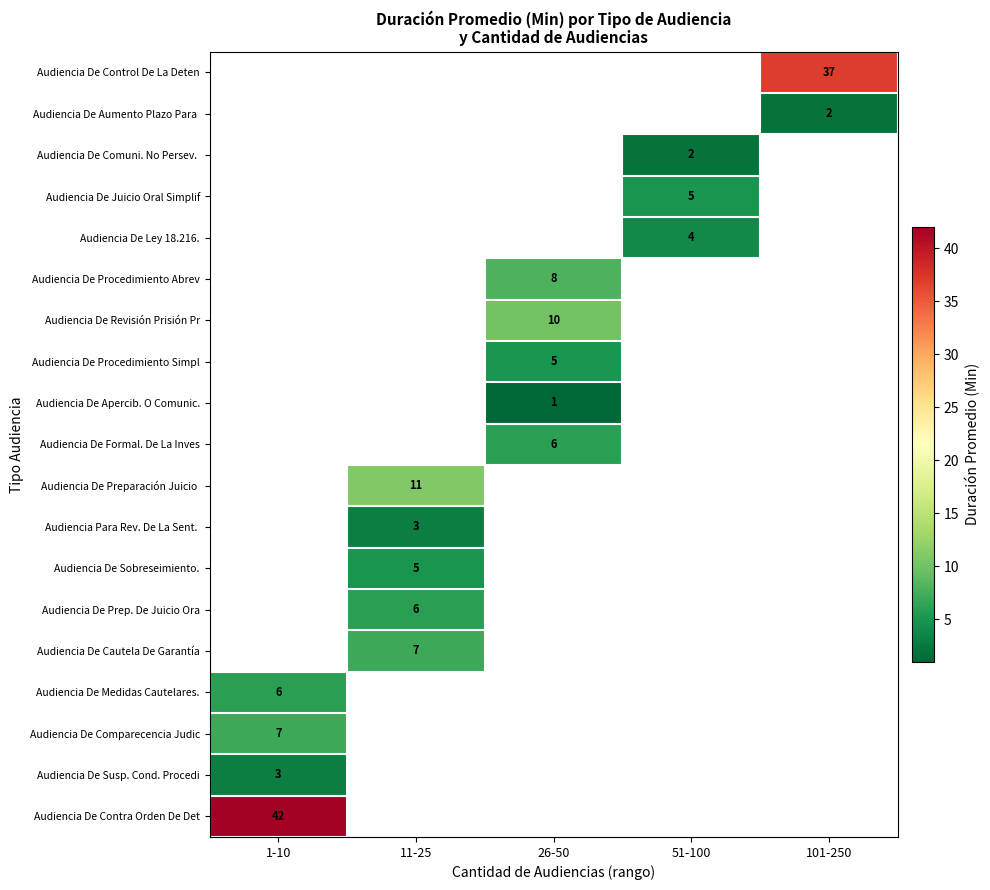

How many categories are shown in the chart?

5